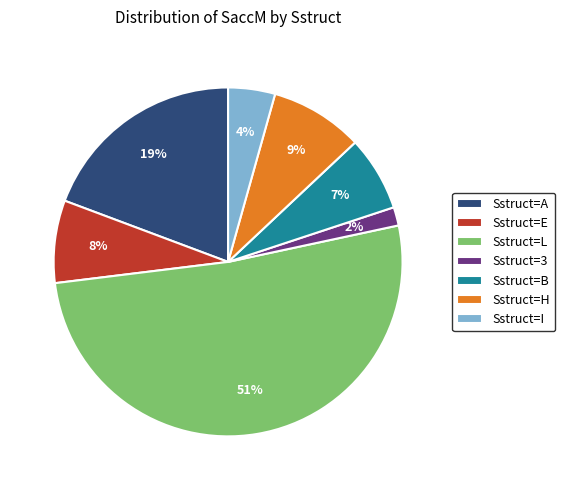

Which category has the biggest portion of the pie?

Sstruct=L